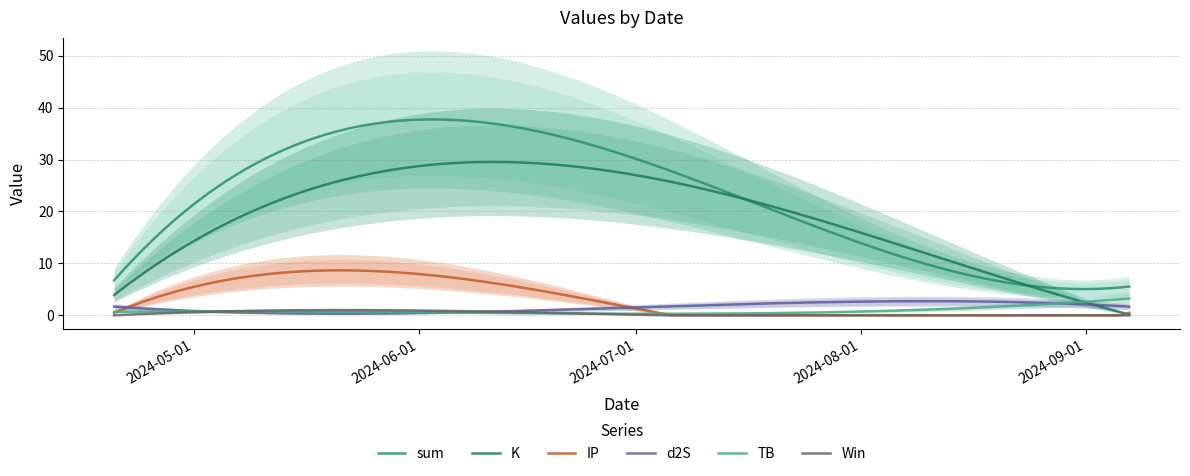

Between 2024-07-04 and 2024-04-20, which is larger?

2024-07-04